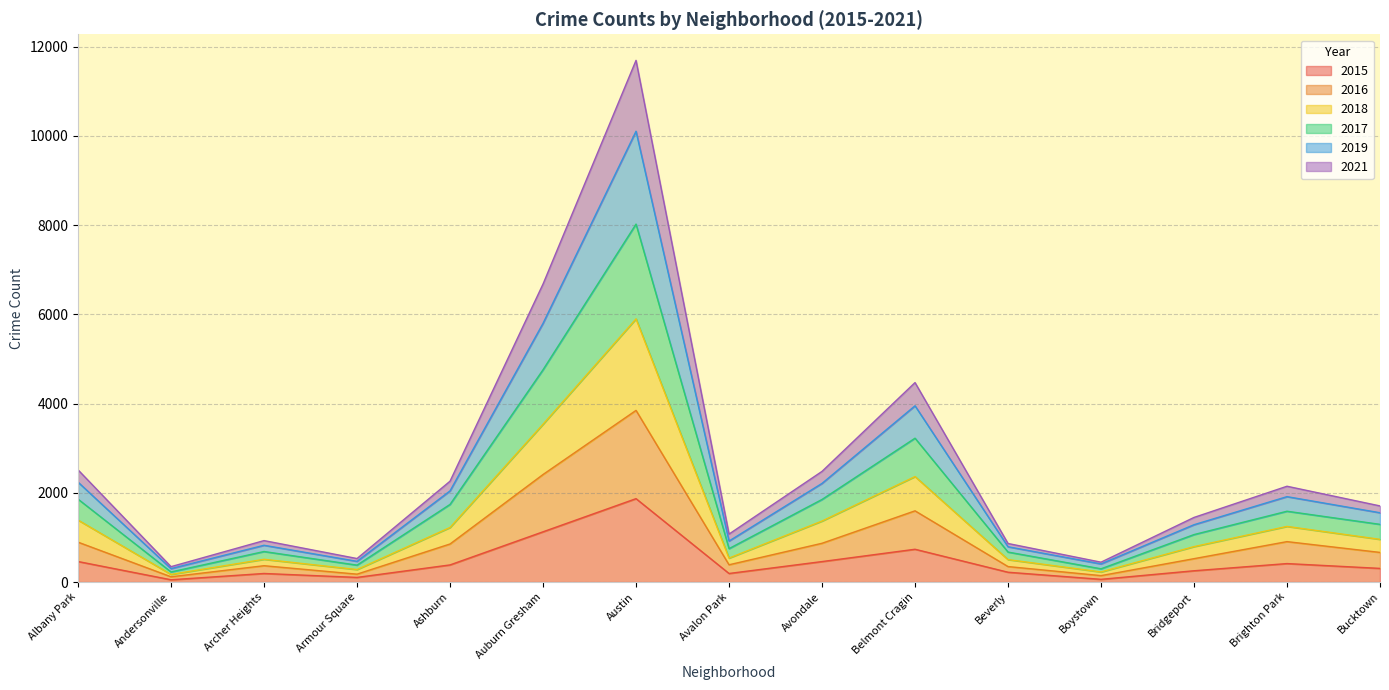

At which category is the sum across all series the highest?

Austin